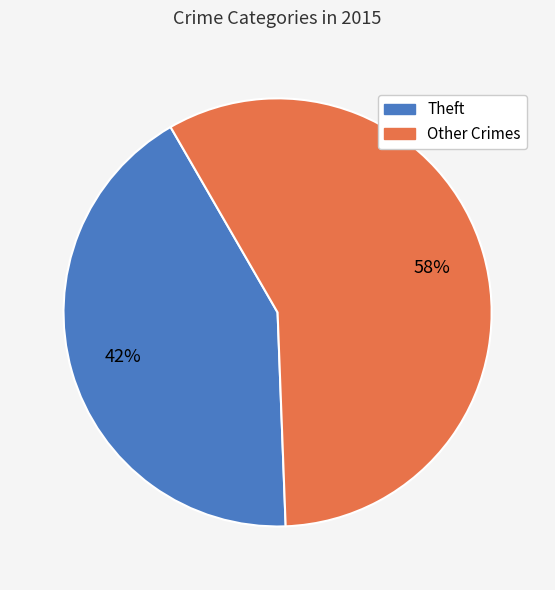

To the nearest percent, what is the average slice percentage?

50%